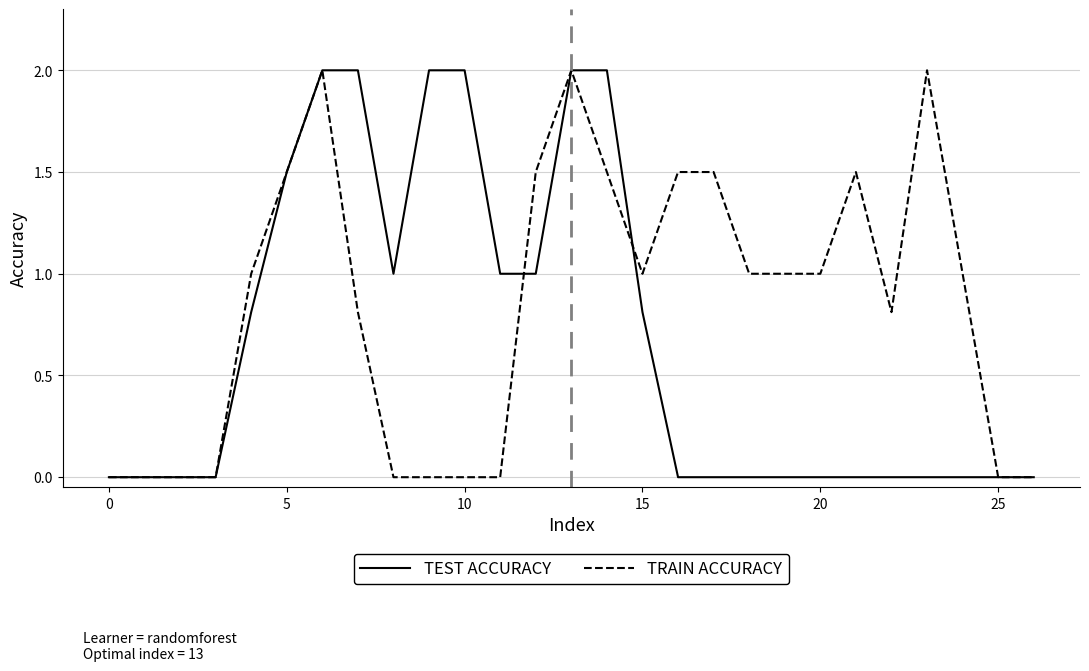

What is the sum of all TRAIN ACCURACY values?

22.6